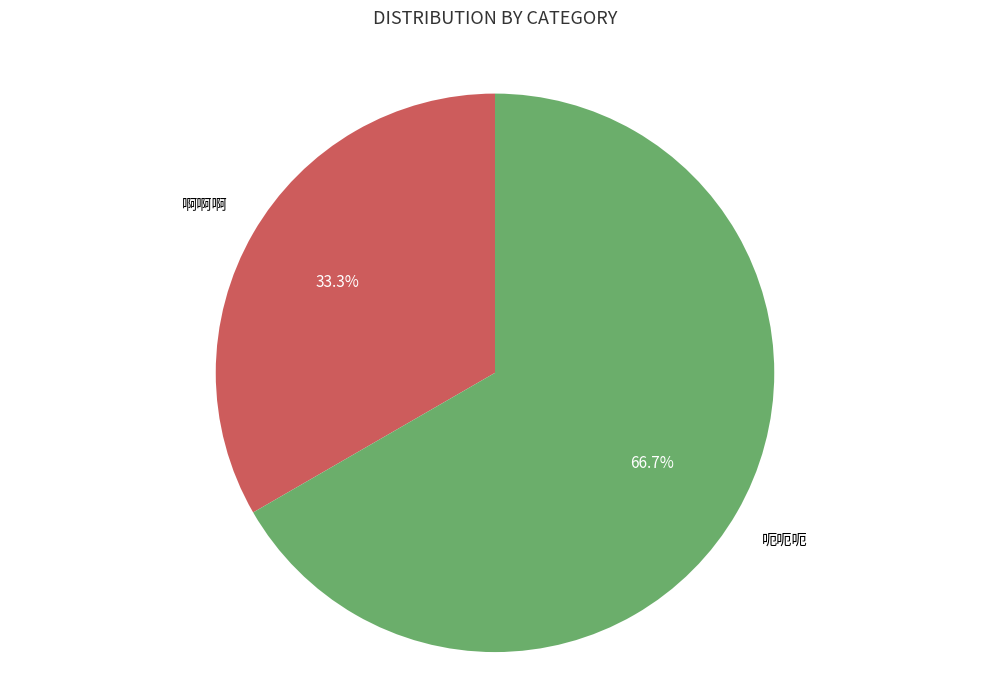

Is there a majority slice in this chart?

Yes